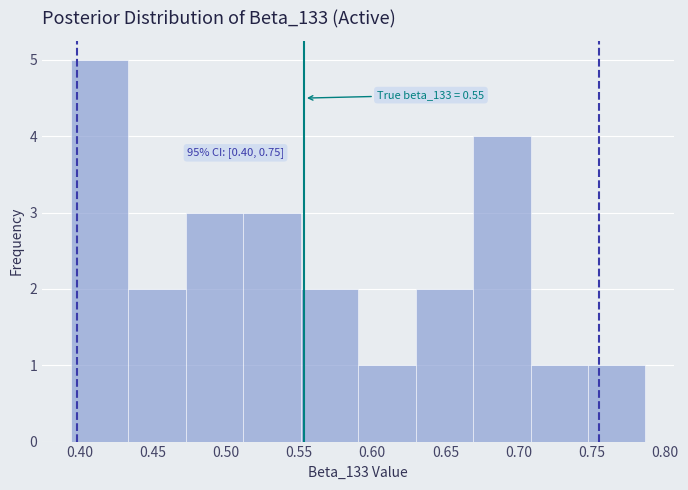

Which range on the x-axis has the tallest bar?

0.395 to 0.435